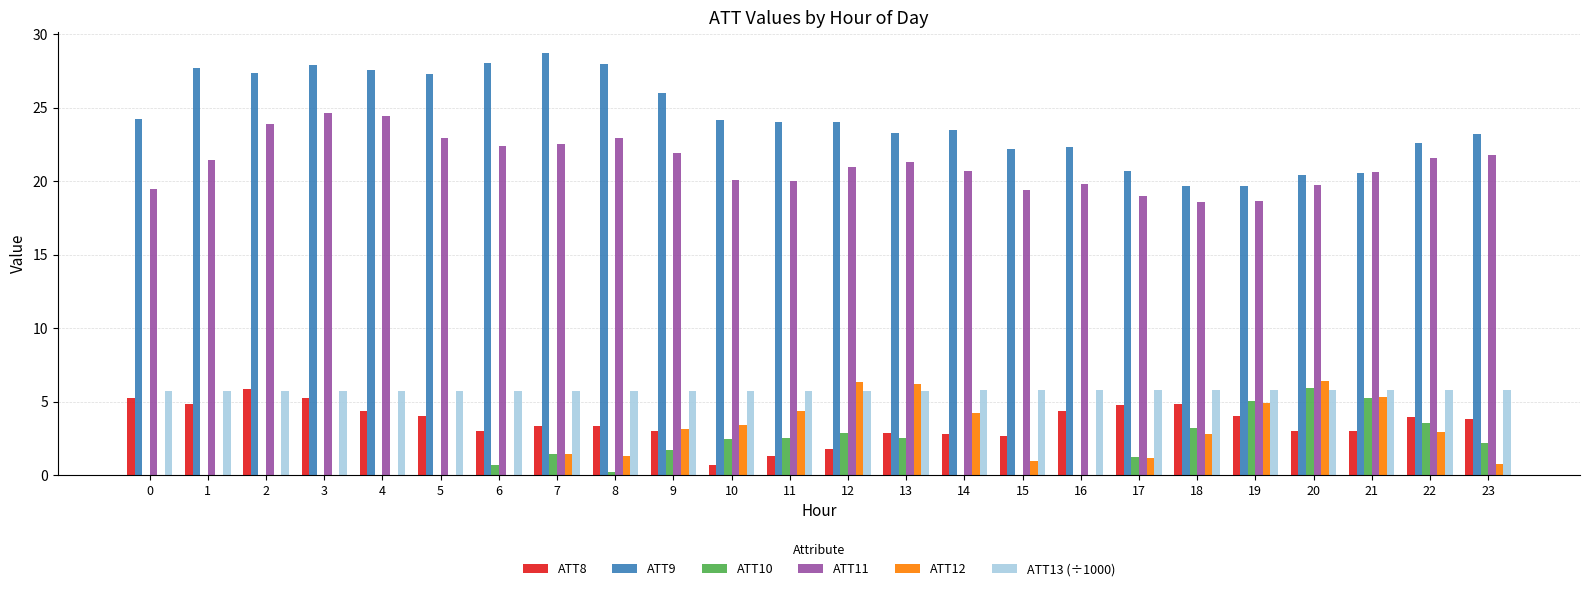

What is the highest value of the ATT12 series?

6.4